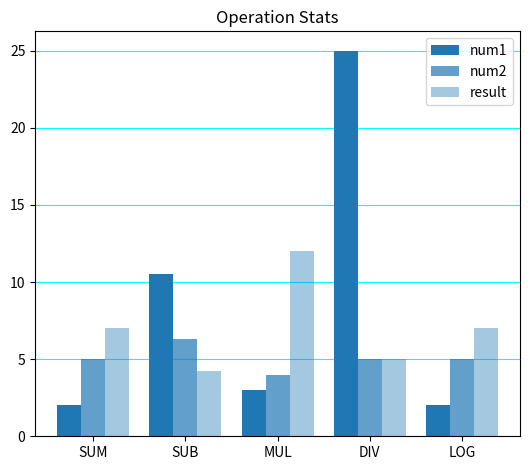

Are the bars horizontal?

No